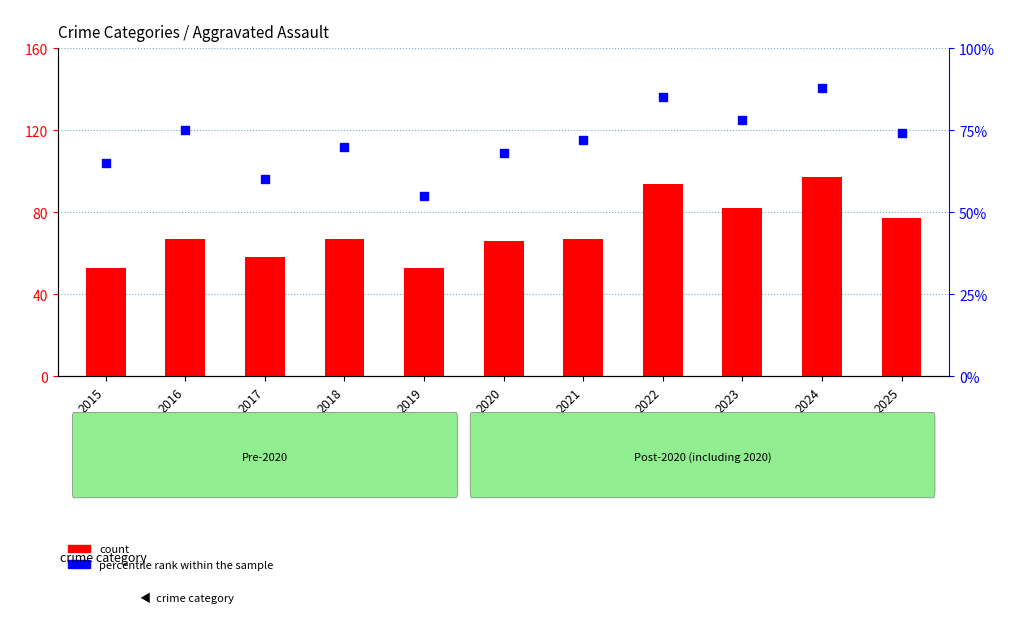

At how many categories does at least one series exceed 93?

2